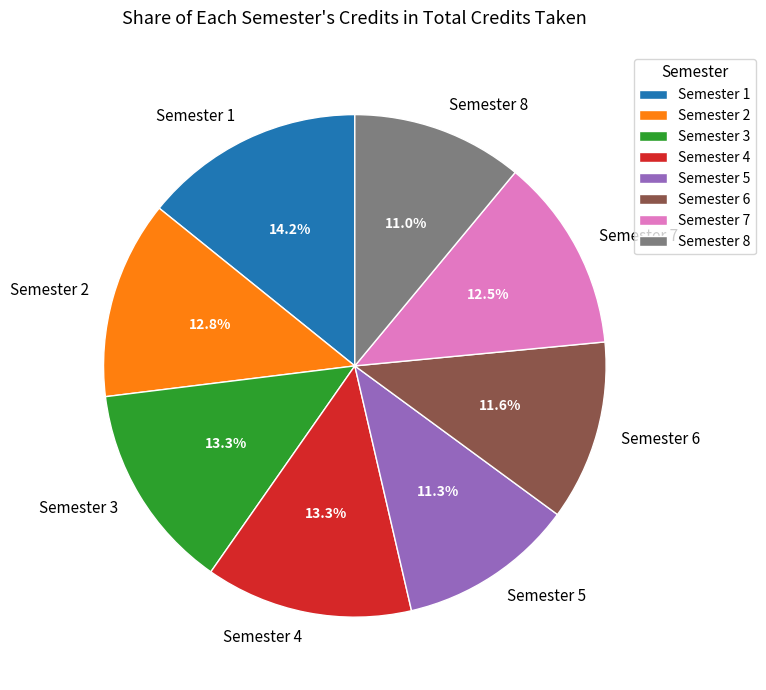

The Semester 6 slice represents 25% of the pie. True or false?

False